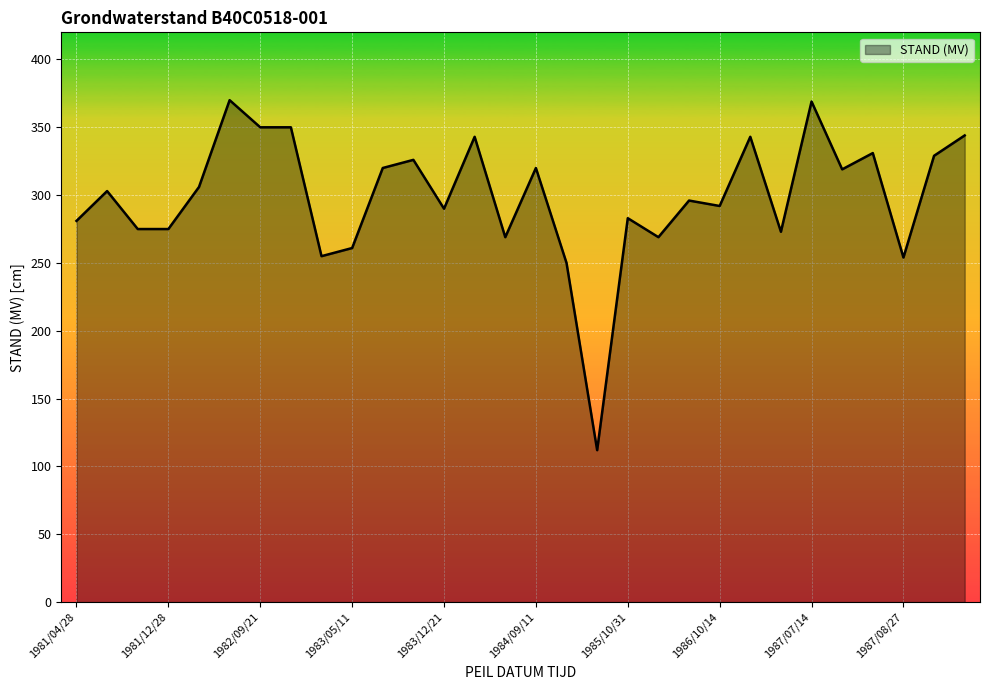

Does the chart have visible grid lines?

Yes